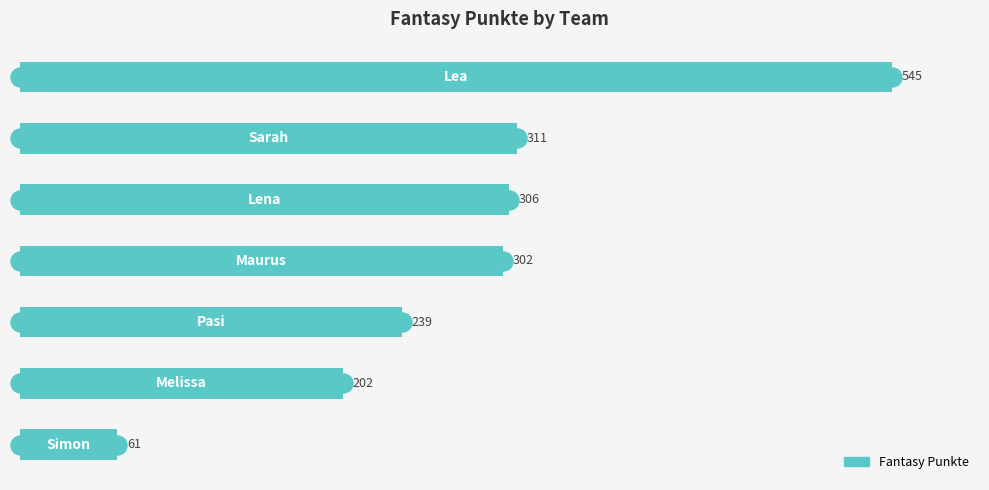

What is the difference between the second highest and minimum values?

250